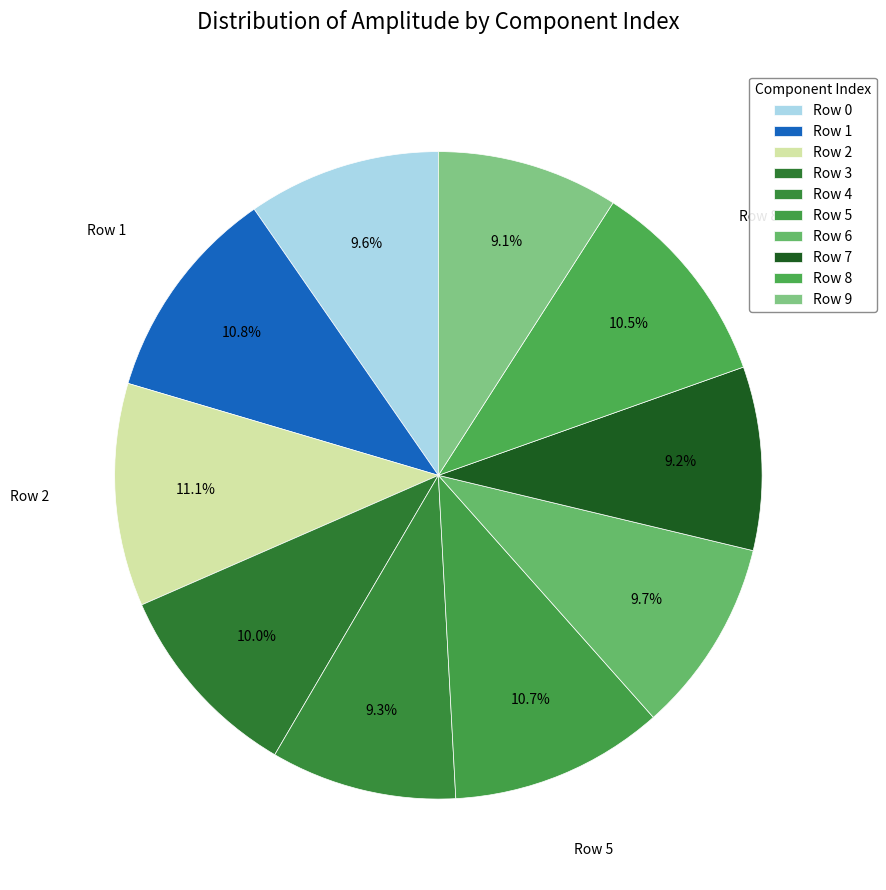

Count the number of slices in the pie.

10